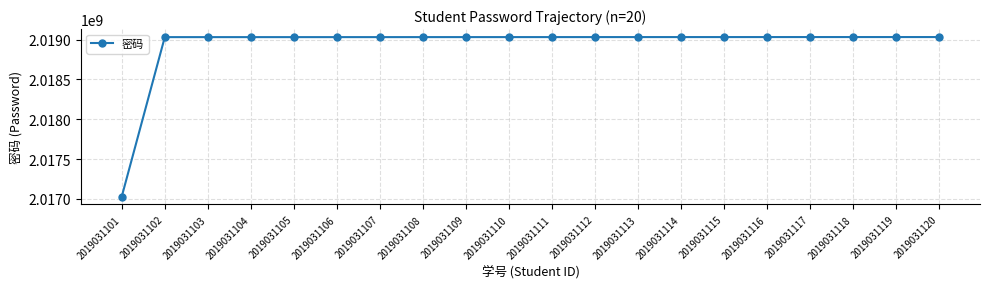

How many lines are shown in the chart?

1